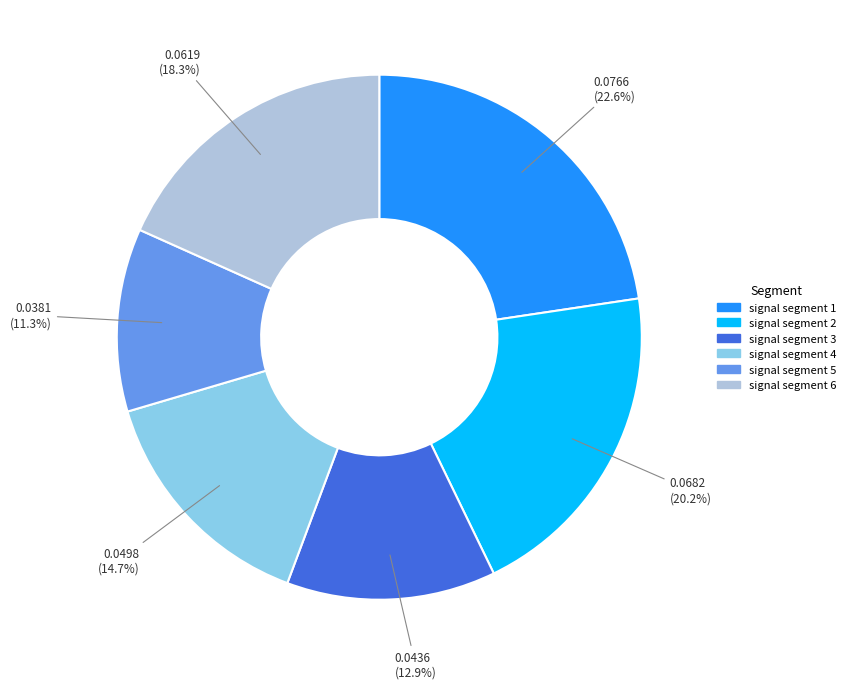

What percentage is NOT represented by signal segment 3?

87.1%